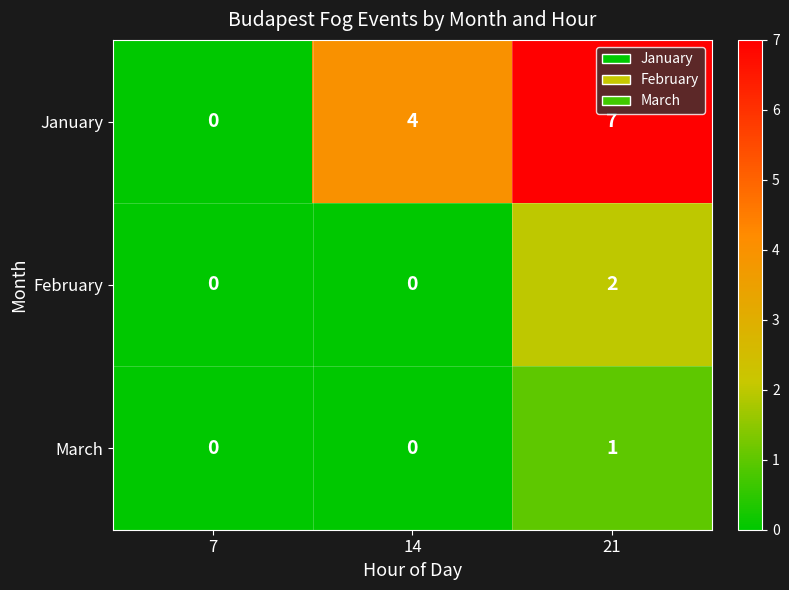

What is the difference between the January values at 7 and 21?

7